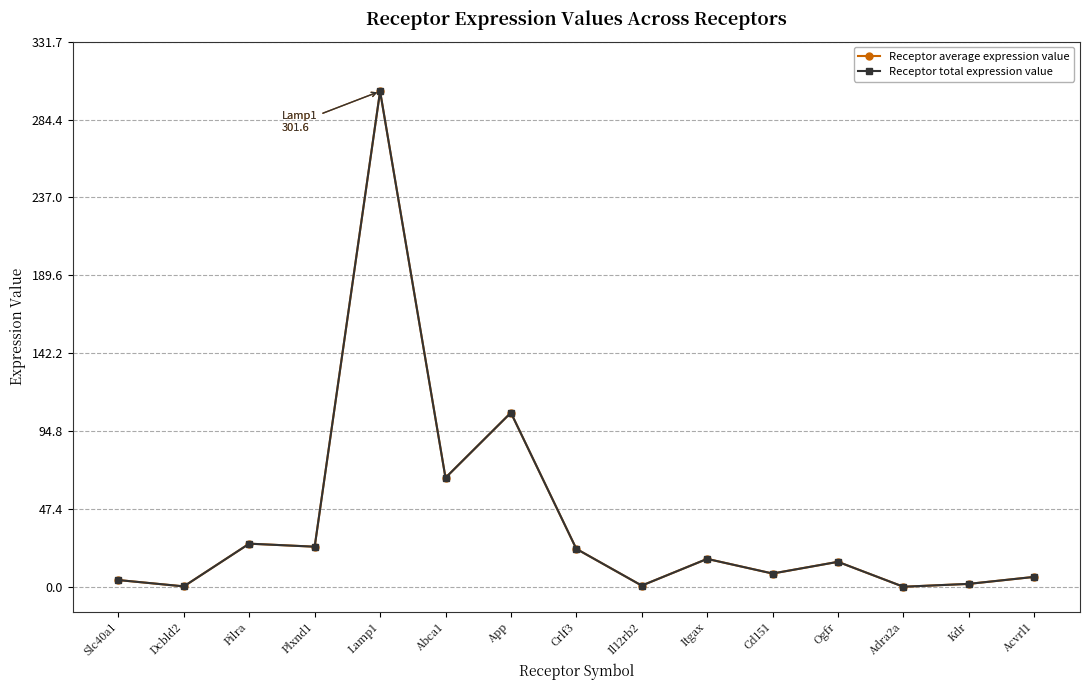

What is the label of the 15th point from the left?

Acvrl1